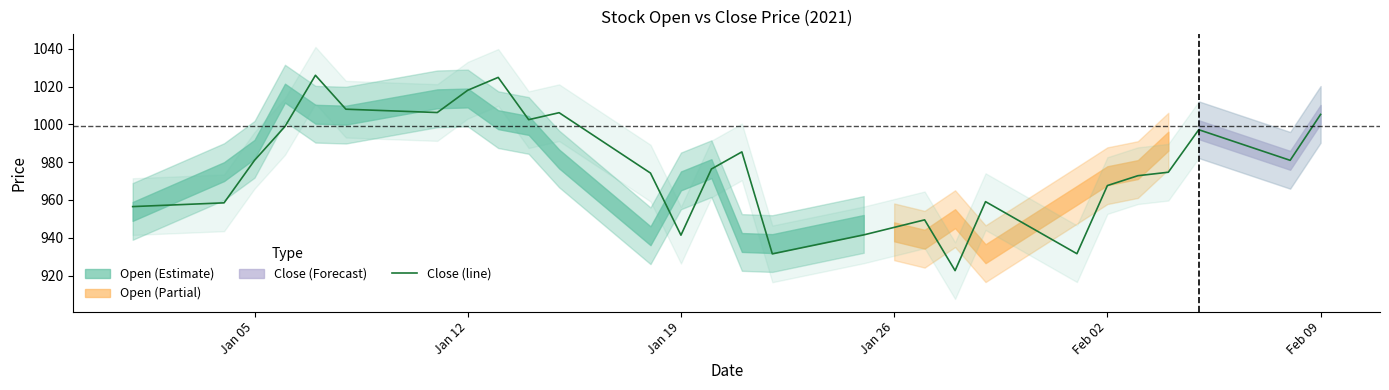

What is the maximum value shown in the chart?

1026.0